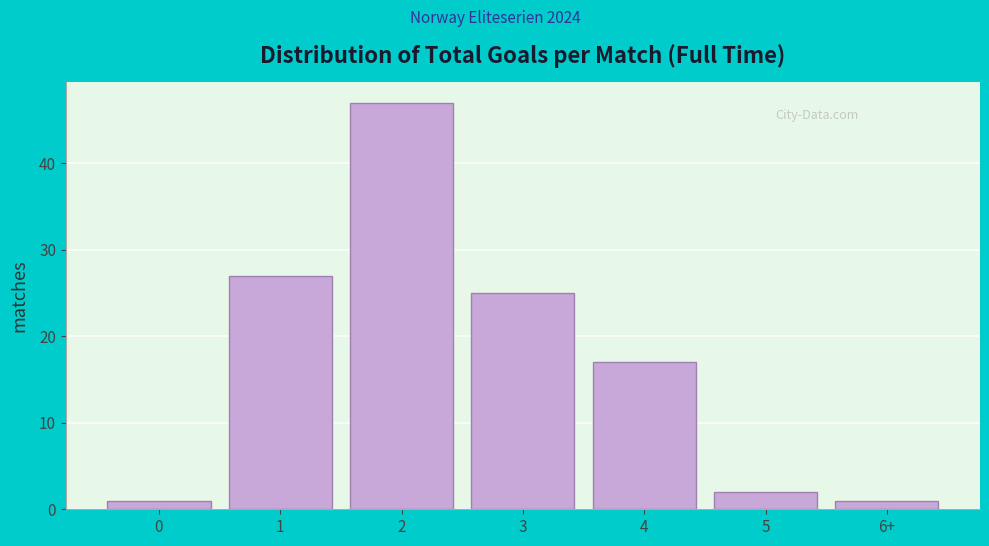

Reading left to right, extract all data points from this chart.

0=1	1=27	2=47	3=25	4=17	5=2	6+=1